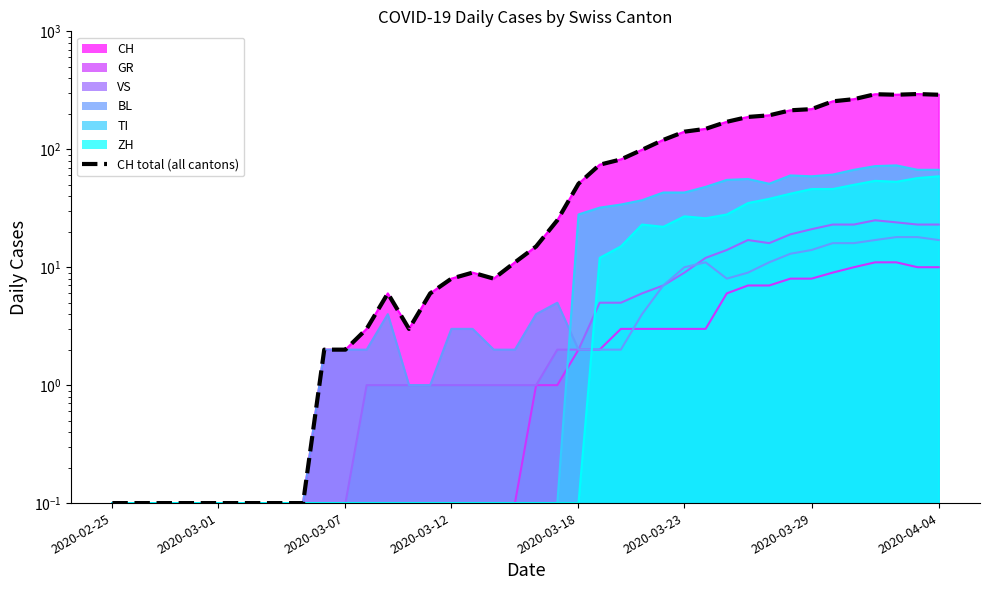

Between 2020-03-18 and 28, which is larger?

28